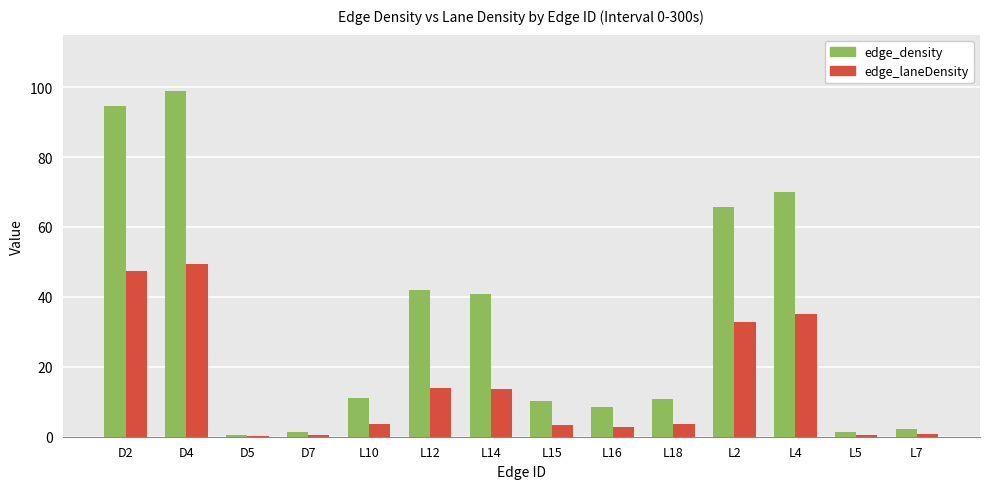

What is the total value across all series at D7?

1.6